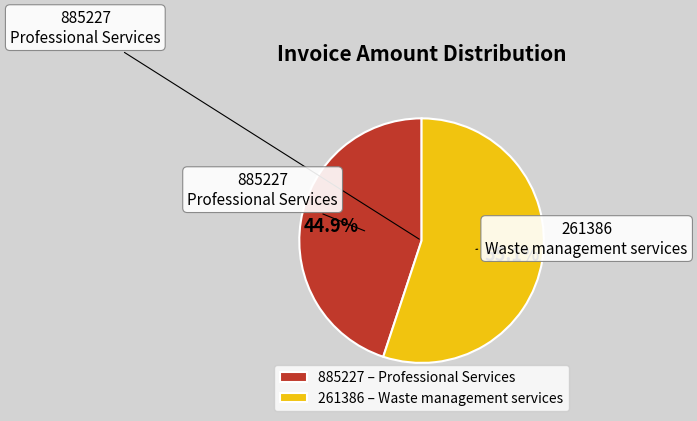

How many segments does this pie chart have?

2